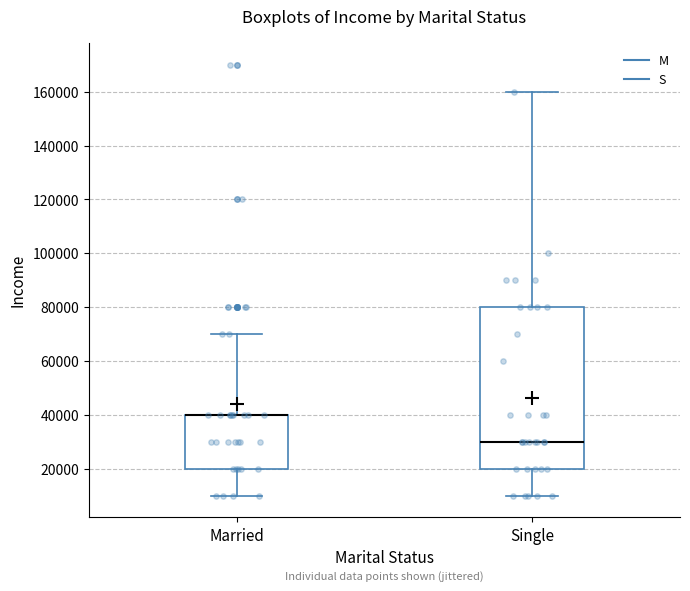

Reading left to right, read every box against the y-axis: the position of its median line, the range the box covers, and the ends of its whiskers. The values are not printed on the chart, so give them approximately, as read against the axis.

Married: median 40000 (drawn on the box's upper edge), box 20000 to 40000, whiskers 10000 to 70000
Single: median 30000, box 20000 to 80000, whiskers 10000 to 160000